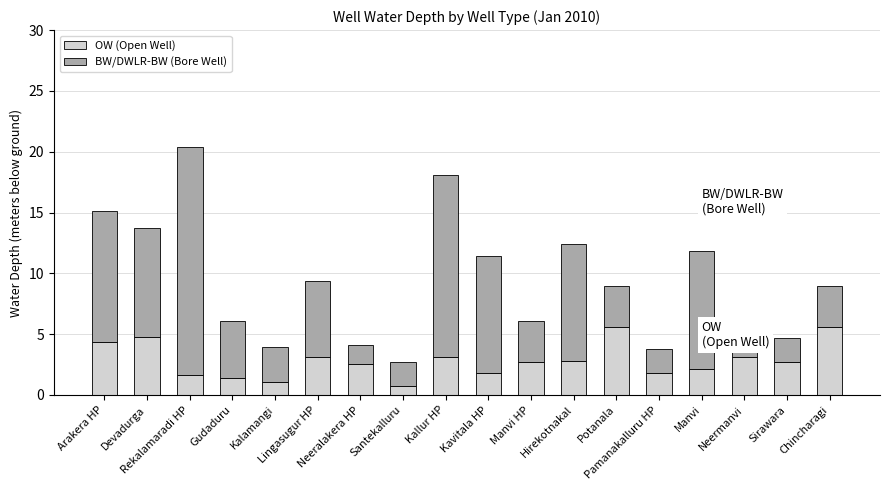

What is the difference between the second highest and minimum values in the OW (Open Well) series?

4.9